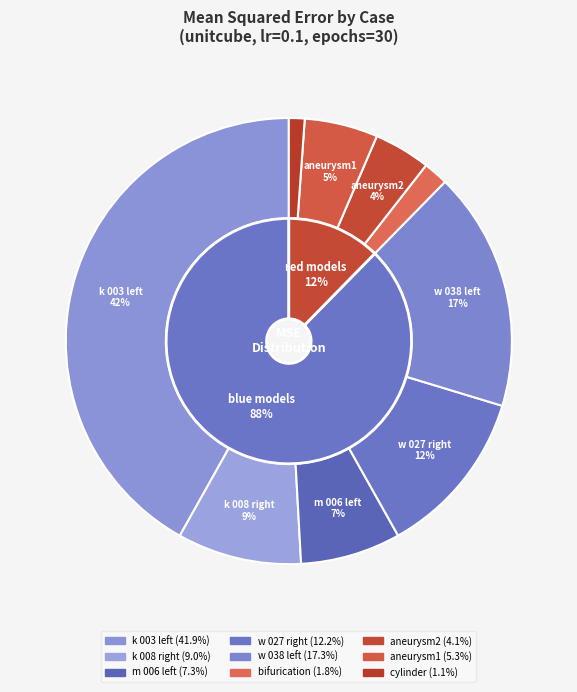

What is the total percentage of case_w_027_right and case_k_003_left?

54.0%